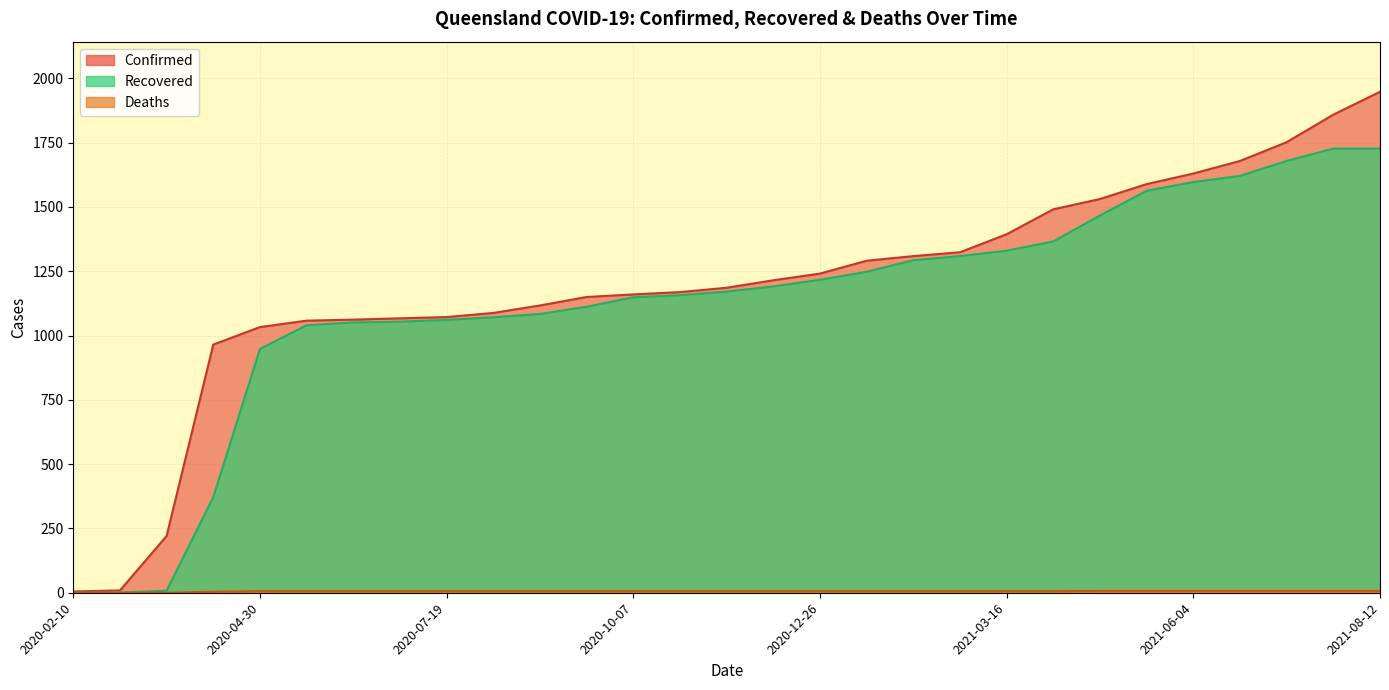

What is the maximum value for Deaths?

7